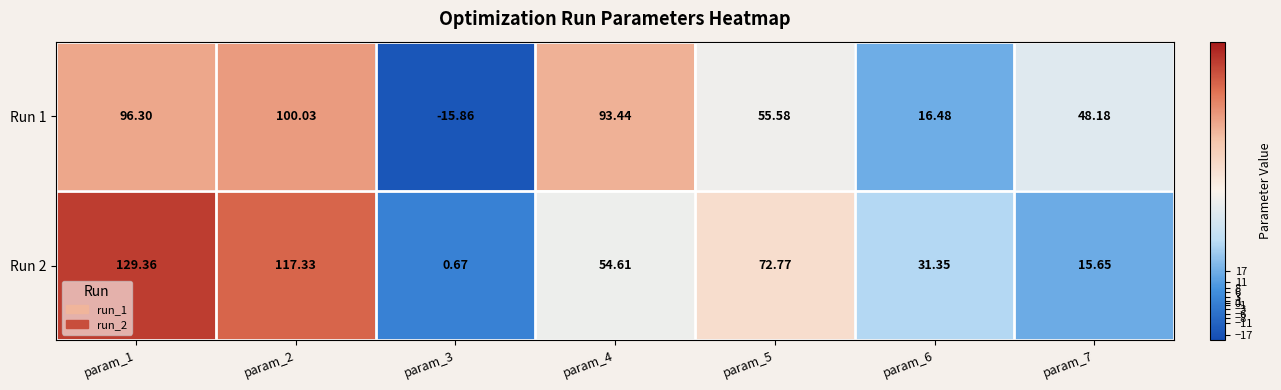

Which series has the widest spread of values?

Run 2